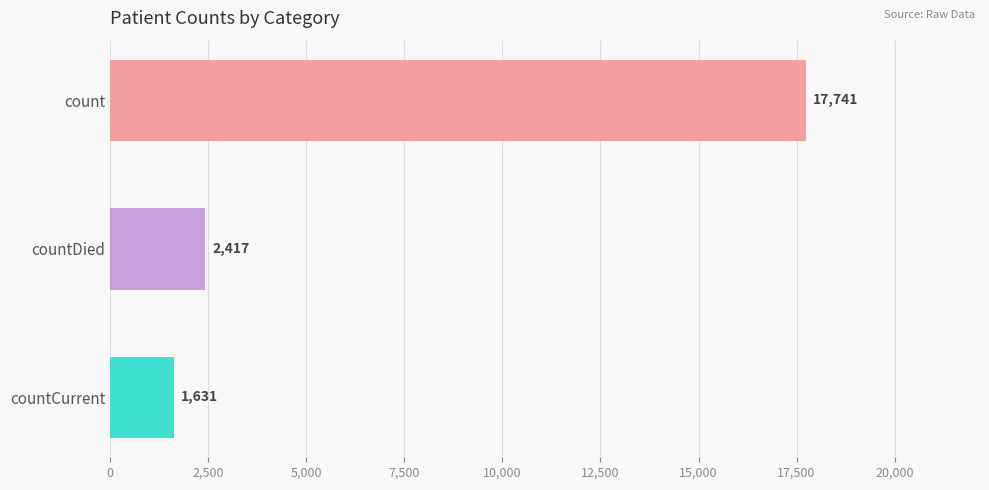

What is the ratio of the value at count to the value at countDied?

7.3